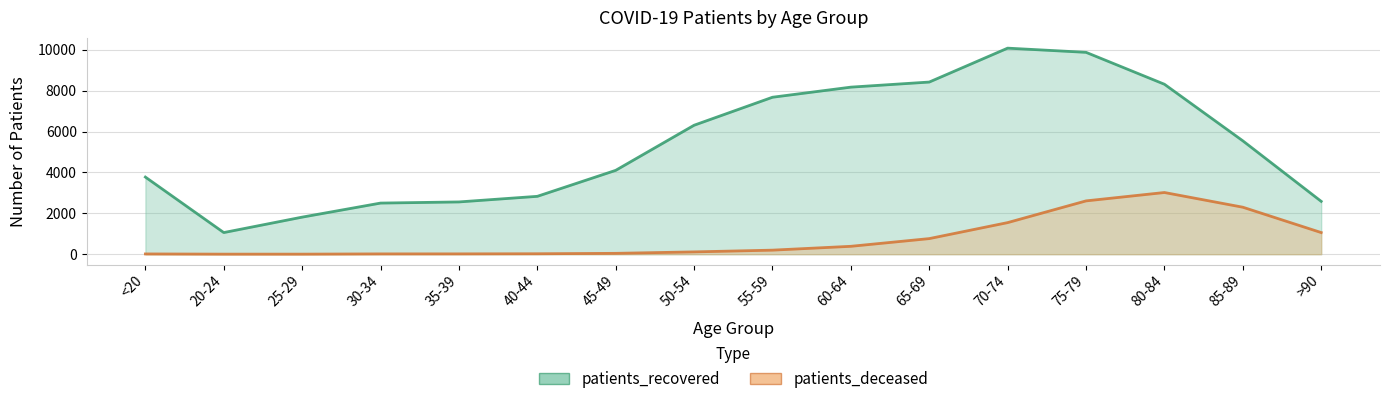

Where is the first local maximum for patients_deceased?

80-84